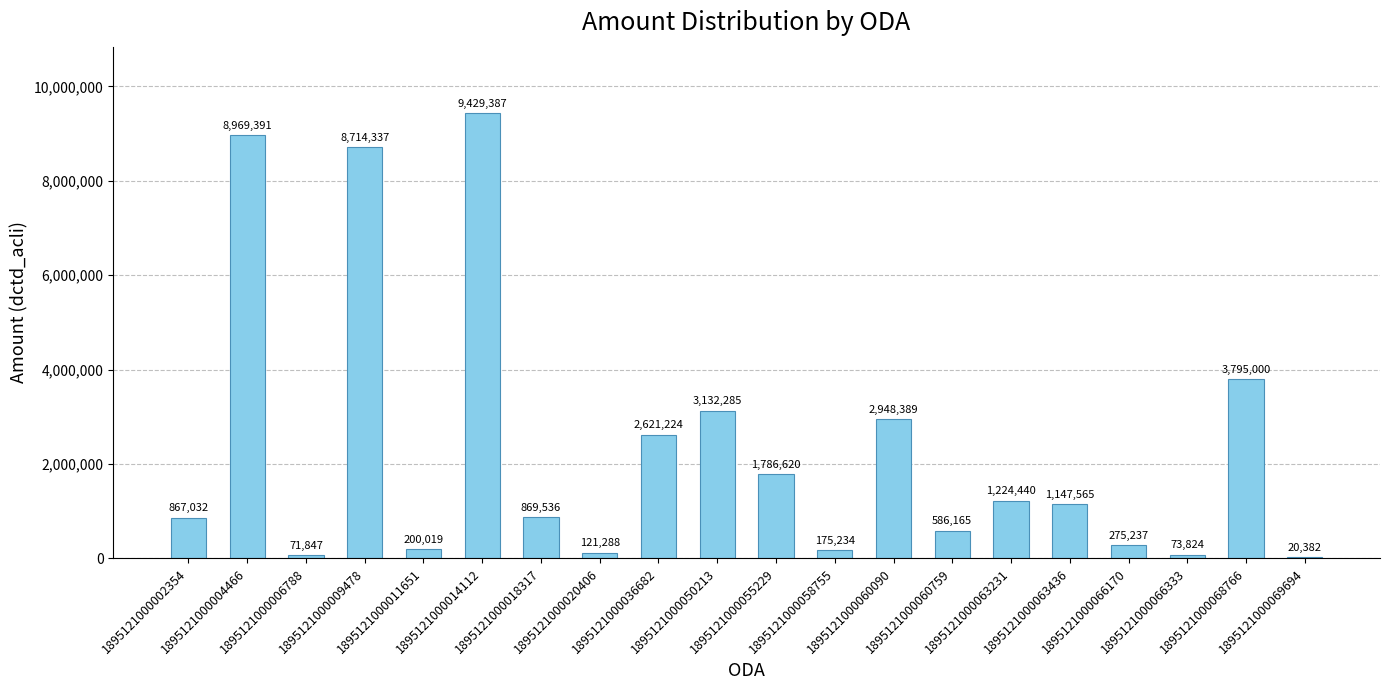

How many series are shown in this chart?

1